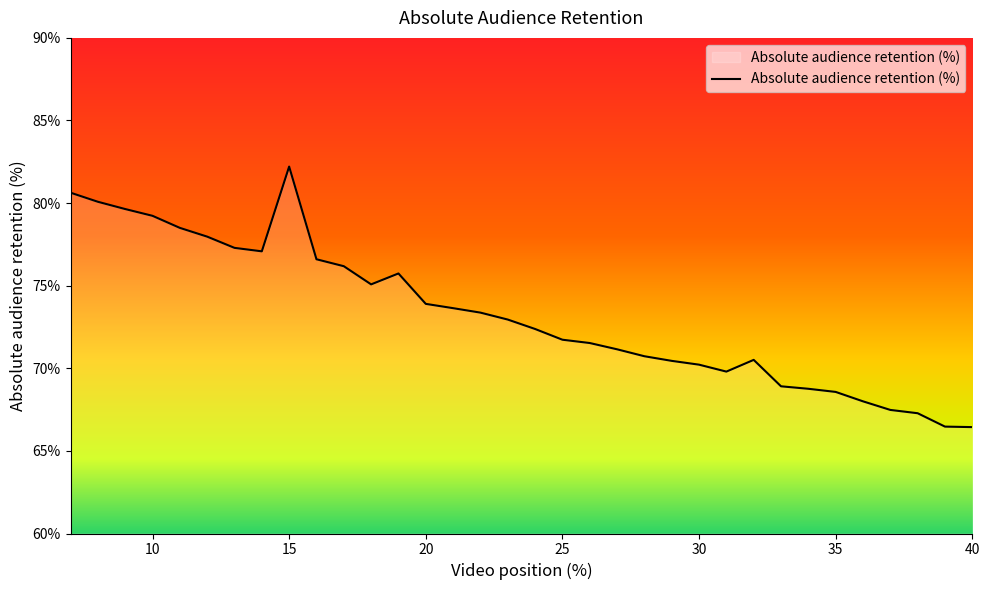

What is the difference between the maximum and minimum values?

15.8